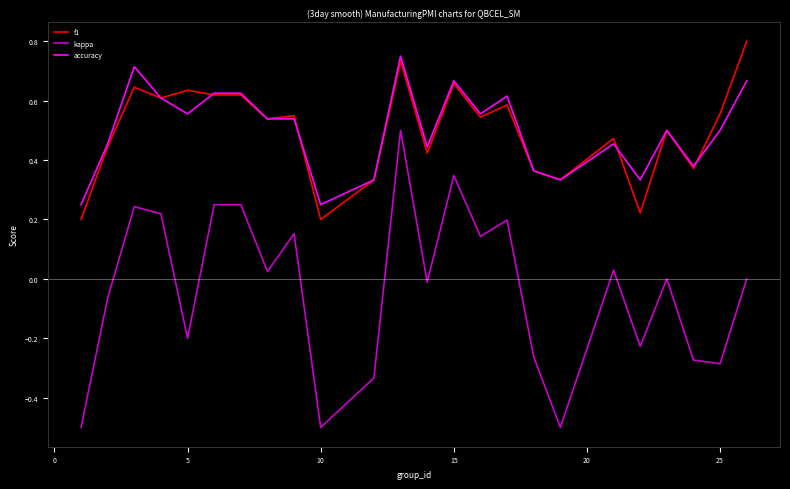

What is the lowest value of the kappa series?

-0.5